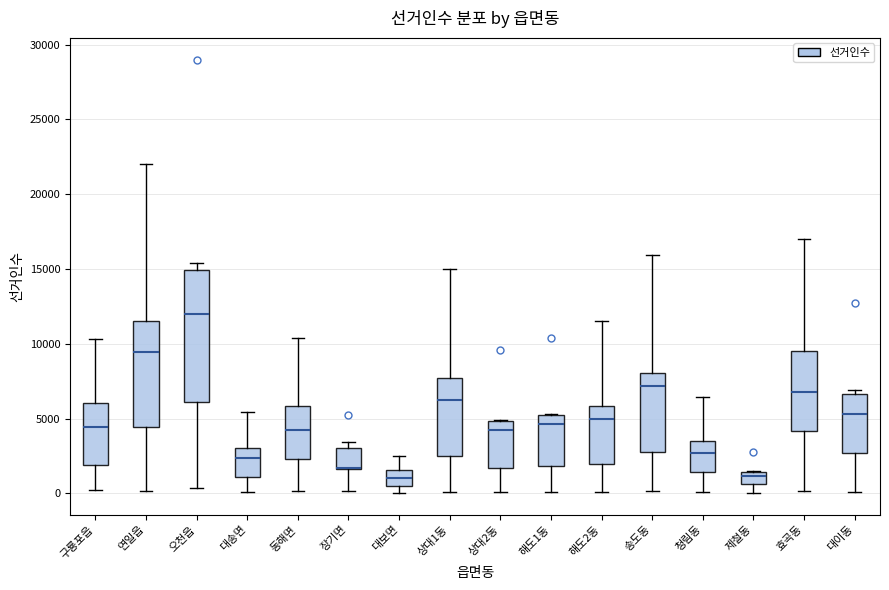

Reading left to right, transcribe this box plot: for each box, give where its median line is, the range the box spans, and where its two whiskers end, as read against the y-axis. The values are not printed on the chart, so give them approximately, as read against the axis.

구룡포읍: median 4500, box 2000 to 6000, whiskers 0 to 10500
연일읍: median 9500, box 4500 to 11500, whiskers 0 to 22000
오천읍: median 12000, box 6000 to 15000, whiskers 500 to 15500
대송면: median 2500, box 1000 to 3000, whiskers 0 to 5500
동해면: median 4500, box 2500 to 6000, whiskers 0 to 10500
장기면: median 1500 (drawn on the box's lower edge), box 1500 to 3000, whiskers 0 to 3500
대보면: median 1000, box 500 to 1500, whiskers 0 to 2500
상대1동: median 6500, box 2500 to 7500, whiskers 0 to 15000
상대2동: median 4500, box 1500 to 5000, whiskers 0 to 5000
해도1동: median 4500, box 2000 to 5000, whiskers 0 to 5500
해도2동: median 5000, box 2000 to 6000, whiskers 0 to 11500
송도동: median 7000, box 2500 to 8000, whiskers 0 to 16000
청림동: median 2500, box 1500 to 3500, whiskers 0 to 6500
제철동: median 1000, box 500 to 1500, whiskers 0 to 1500
효곡동: median 7000, box 4000 to 9500, whiskers 0 to 17000
대이동: median 5500, box 2500 to 6500, whiskers 0 to 7000